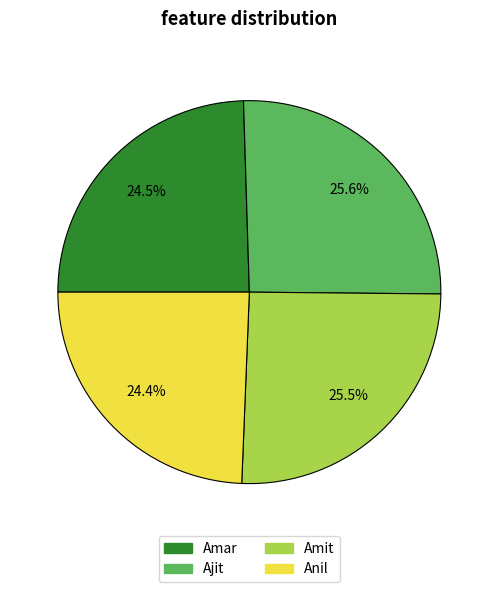

Is Amit the majority of the pie?

No